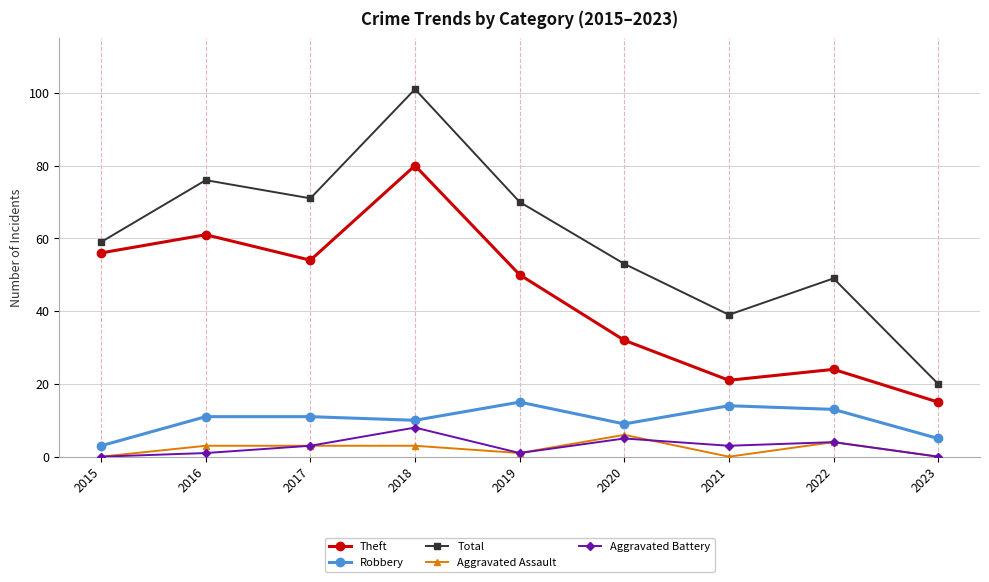

Which series has the widest spread of values?

Total